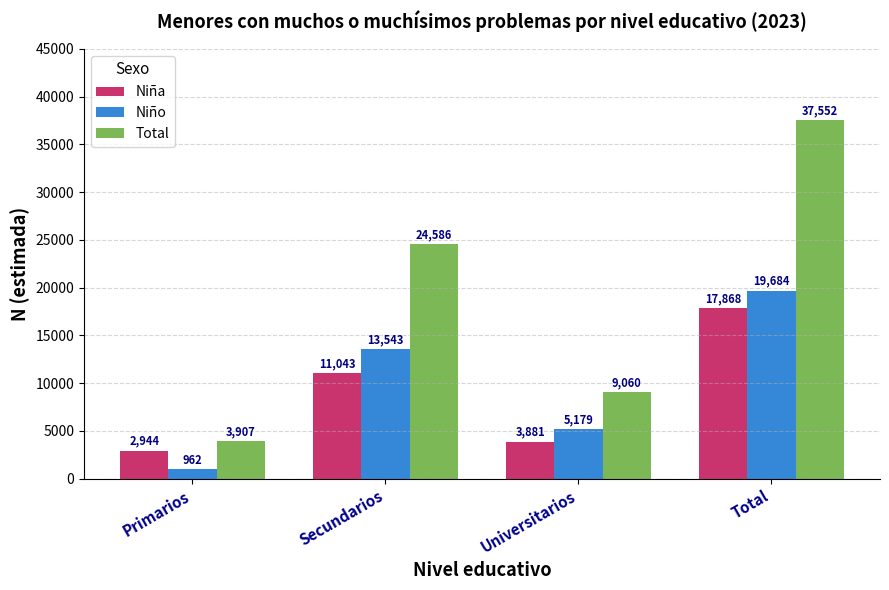

What is the maximum value shown in the chart?

37552